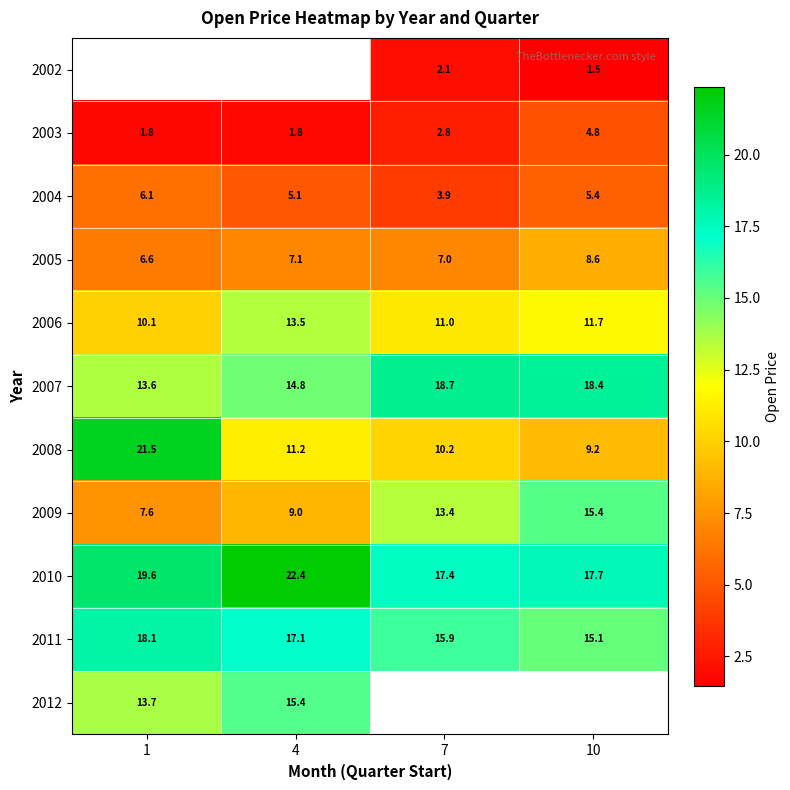

Where does the 2008 series first go above 11?

1